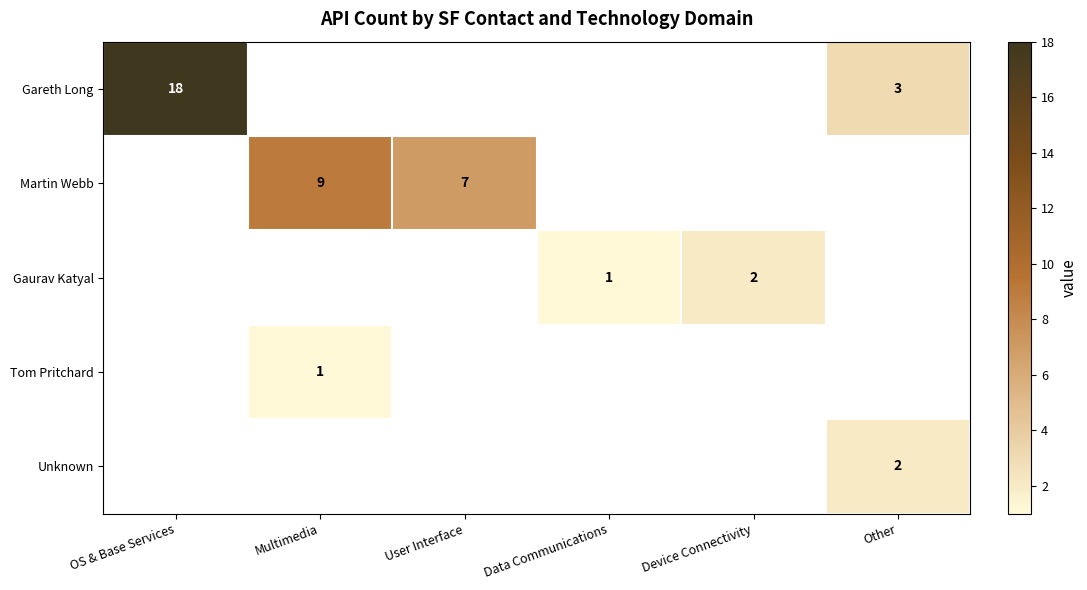

The value of Gaurav Katyal at Data Communications is 1. True or false?

True